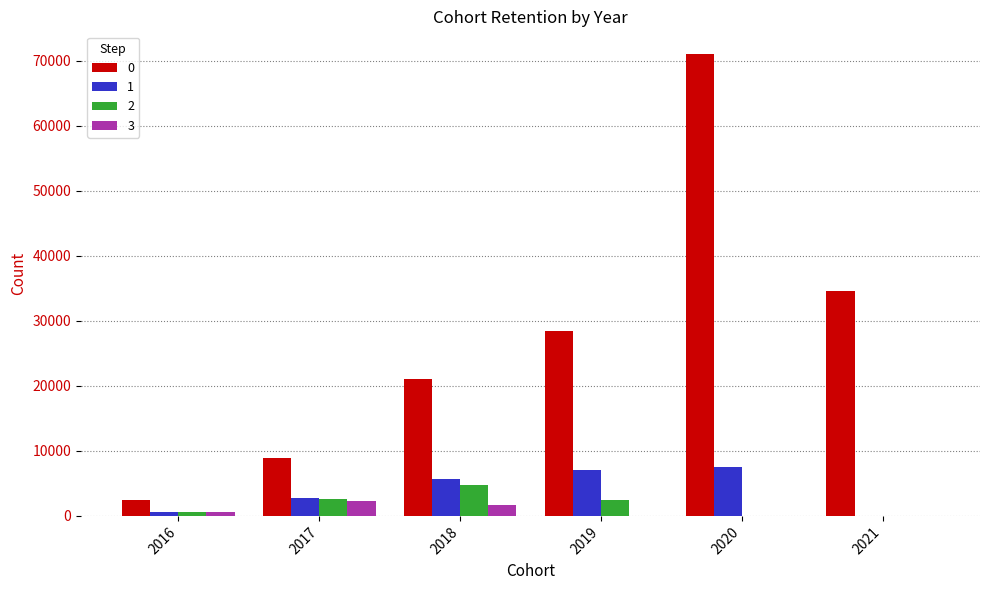

At which category is the sum across all series the highest?

2020